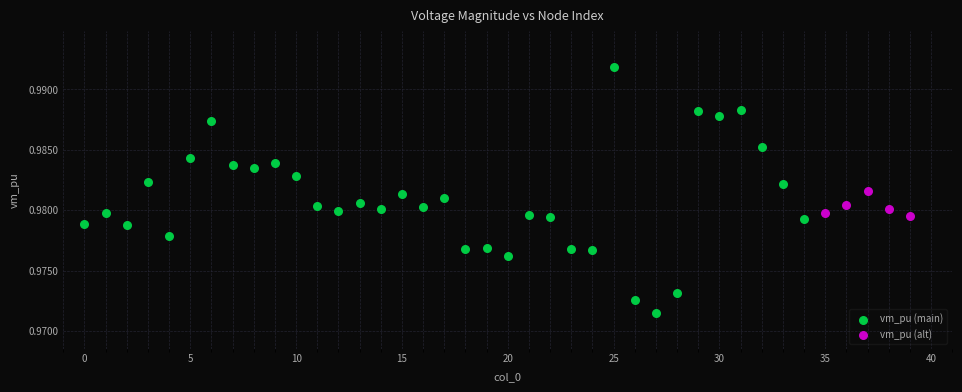

Which series reaches the minimum Y coordinate?

vm_pu (main)